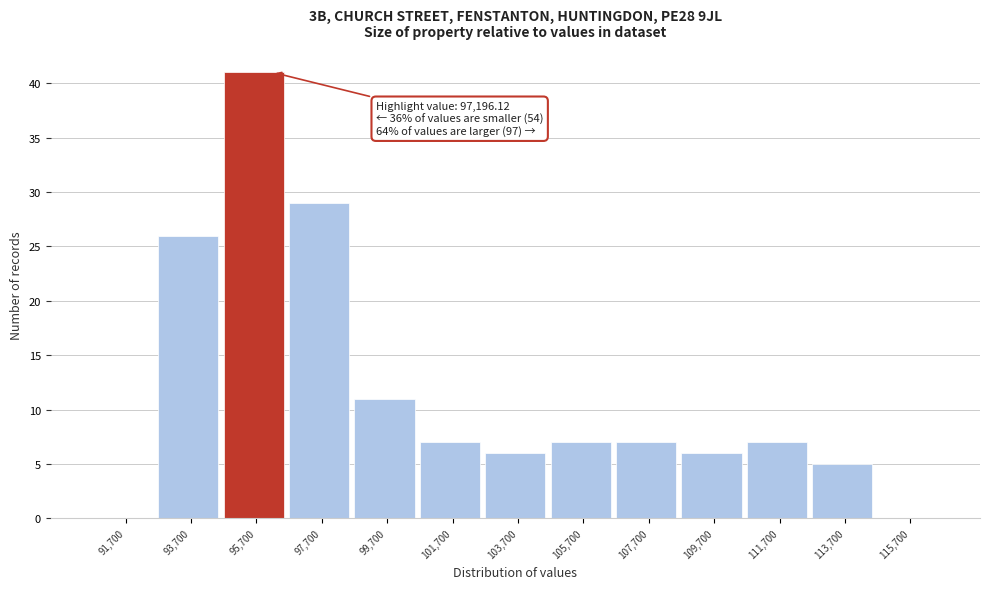

Reading left to right, list all the values displayed in this chart.

91,700=0	93,700=26	95,700=41	97,700=29	99,700=11	101,700=7	103,700=6	105,700=7	107,700=7	109,700=6	111,700=7	113,700=5	115,700=0